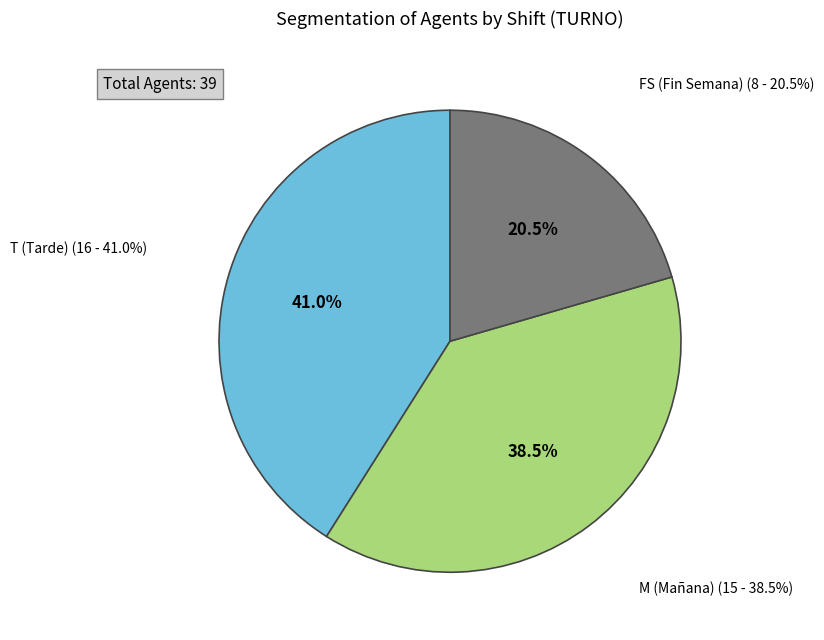

Is it true that T is 26% of the pie?

False